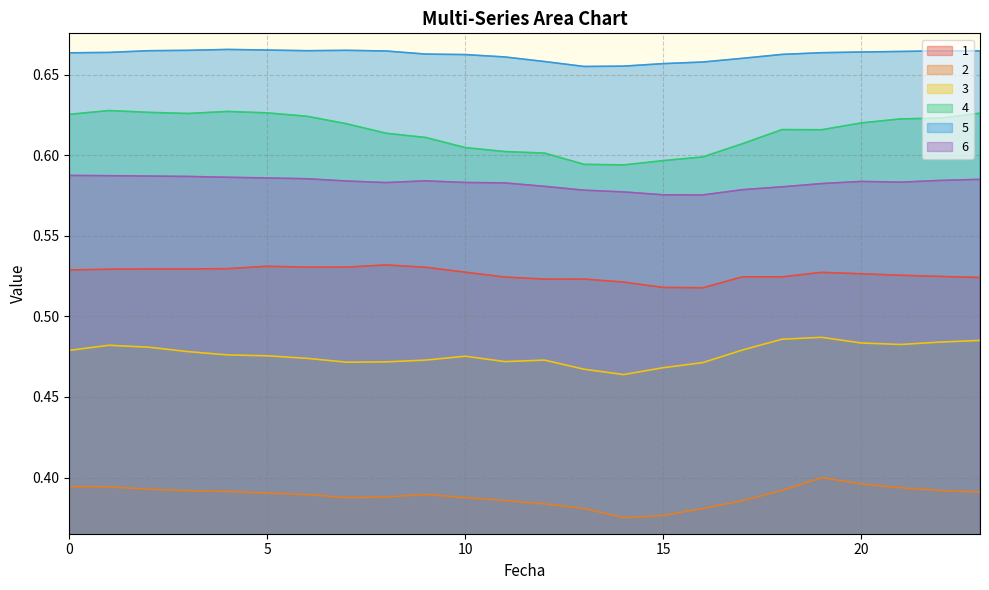

True or false: 4 and 1 cross at least once.

False